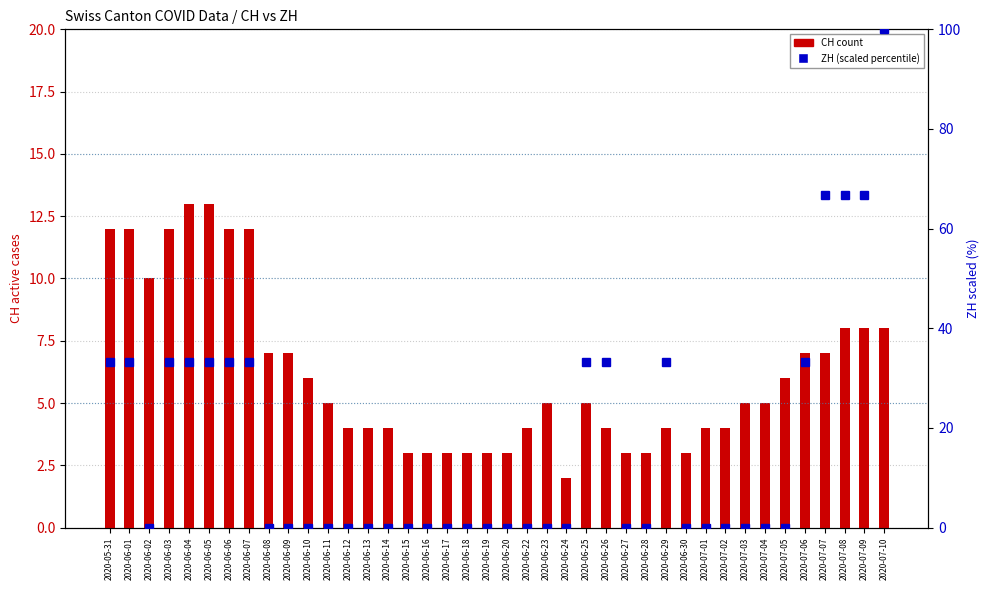

Is it true that ZH (scaled %) equals 33.3 at 2020-06-29?

True